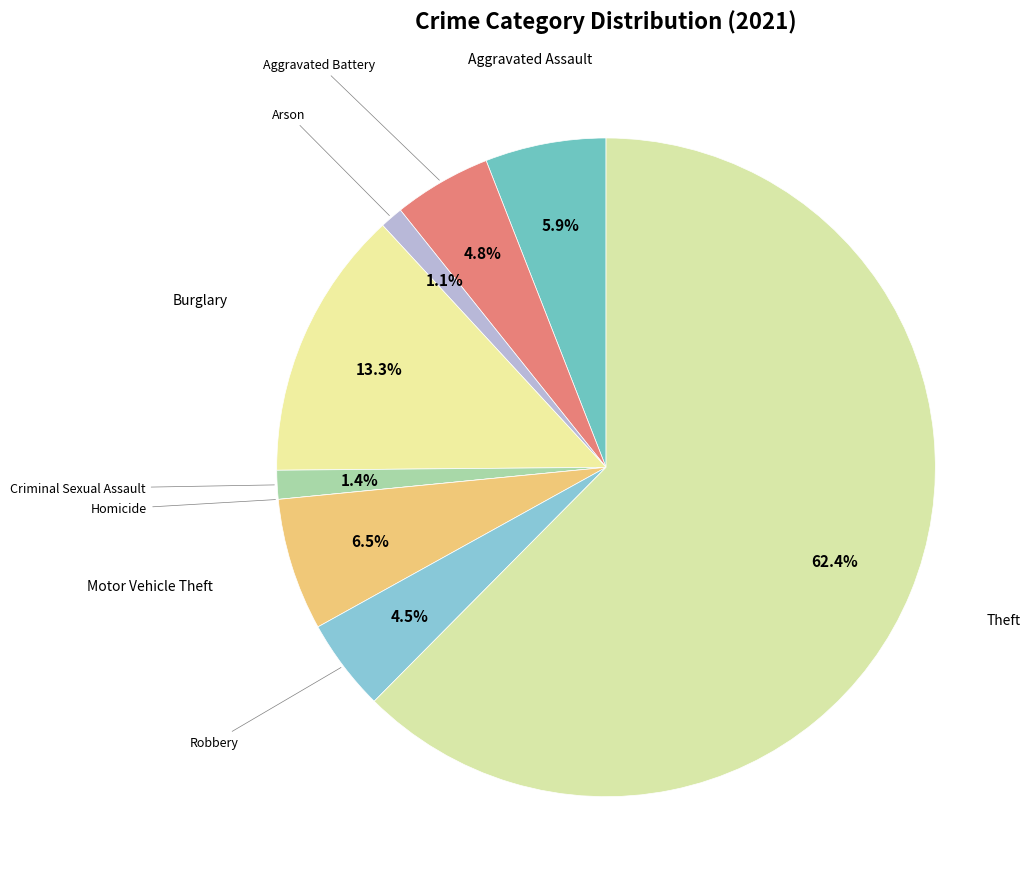

Rank the categories by value from highest to lowest.

Theft, Burglary, Motor Vehicle Theft, Aggravated Assault, Aggravated Battery, Robbery, Criminal Sexual Assault, Arson, Homicide